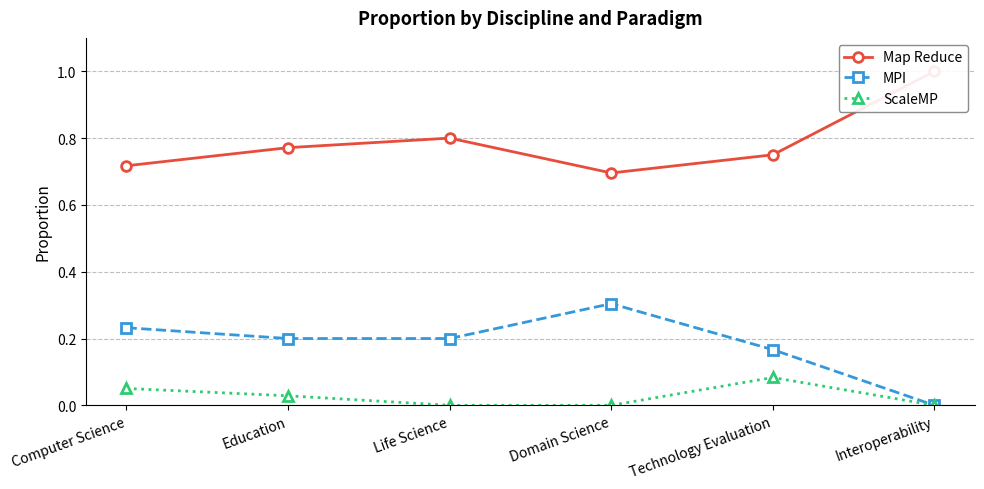

How many values in MPI are above zero?

5